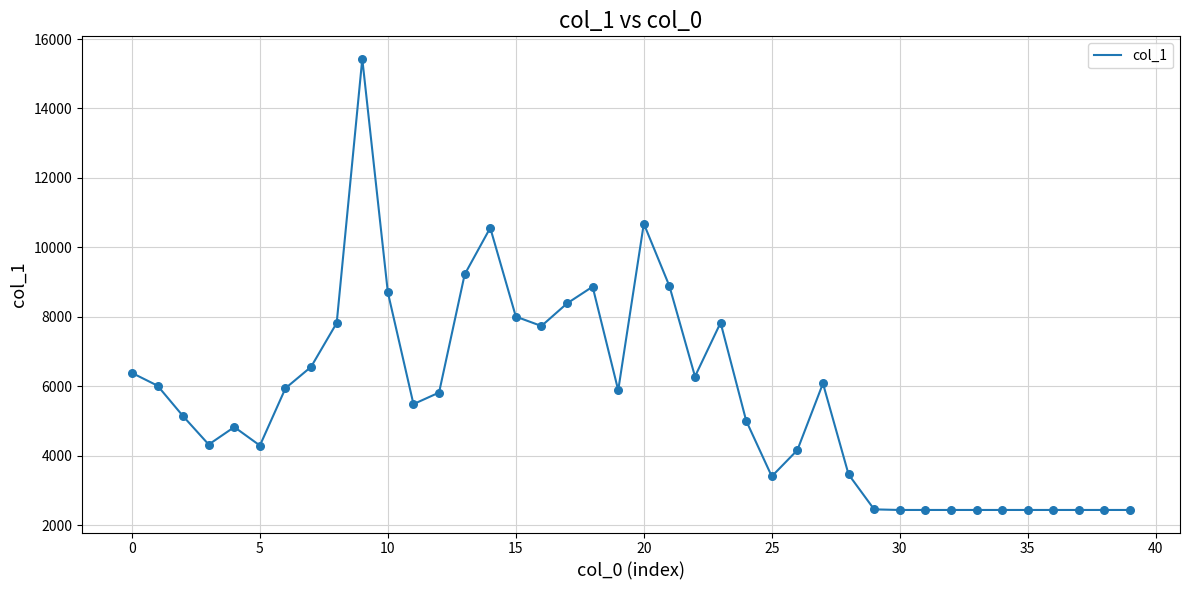

What is the difference between the maximum and minimum values?

12986